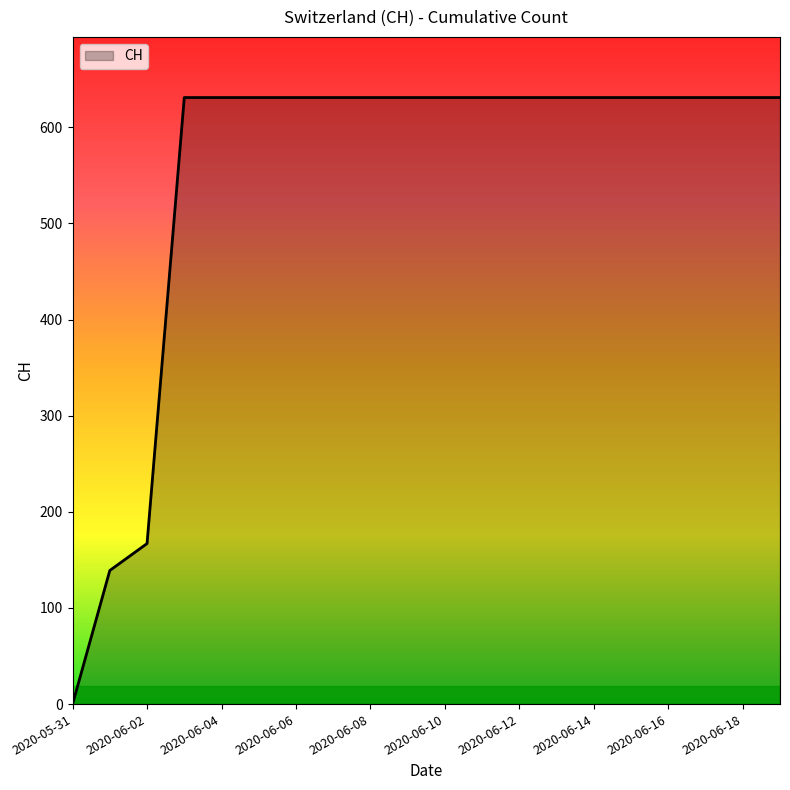

What is the maximum value shown in the chart?

631